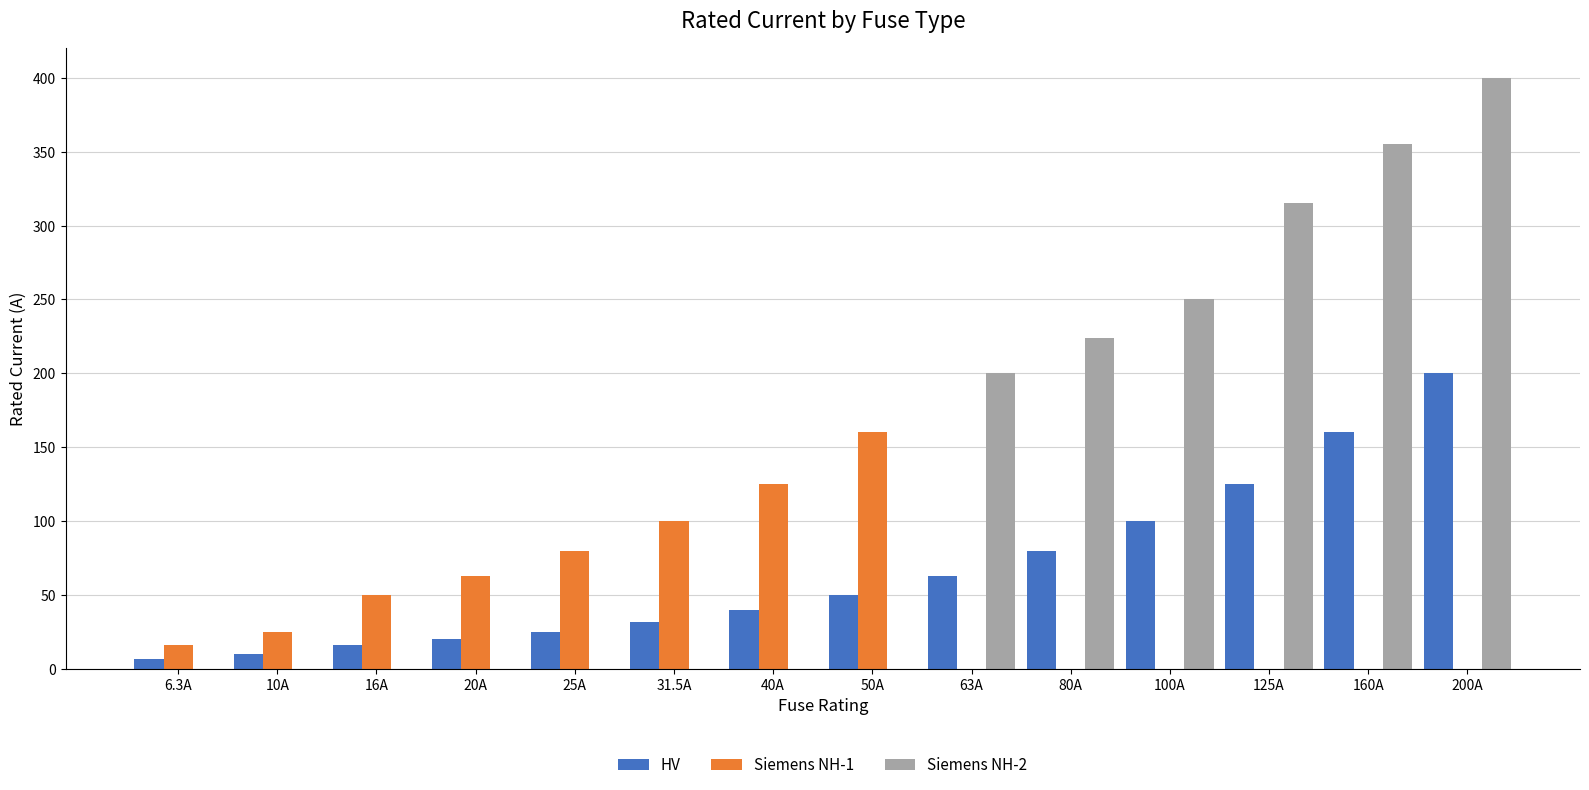

What is the sum of the Siemens NH-2 values at 63A and 200A?

600.0